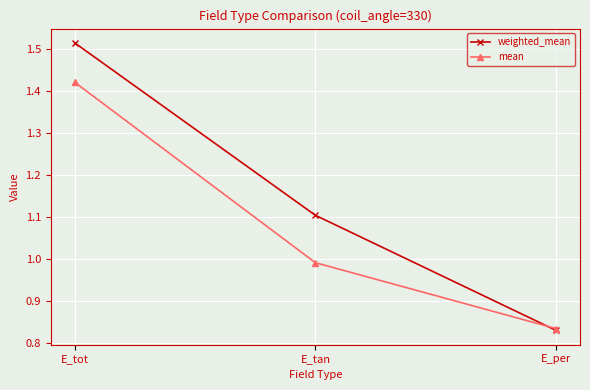

What is the spread (max minus min) of values at E_tan?

0.1